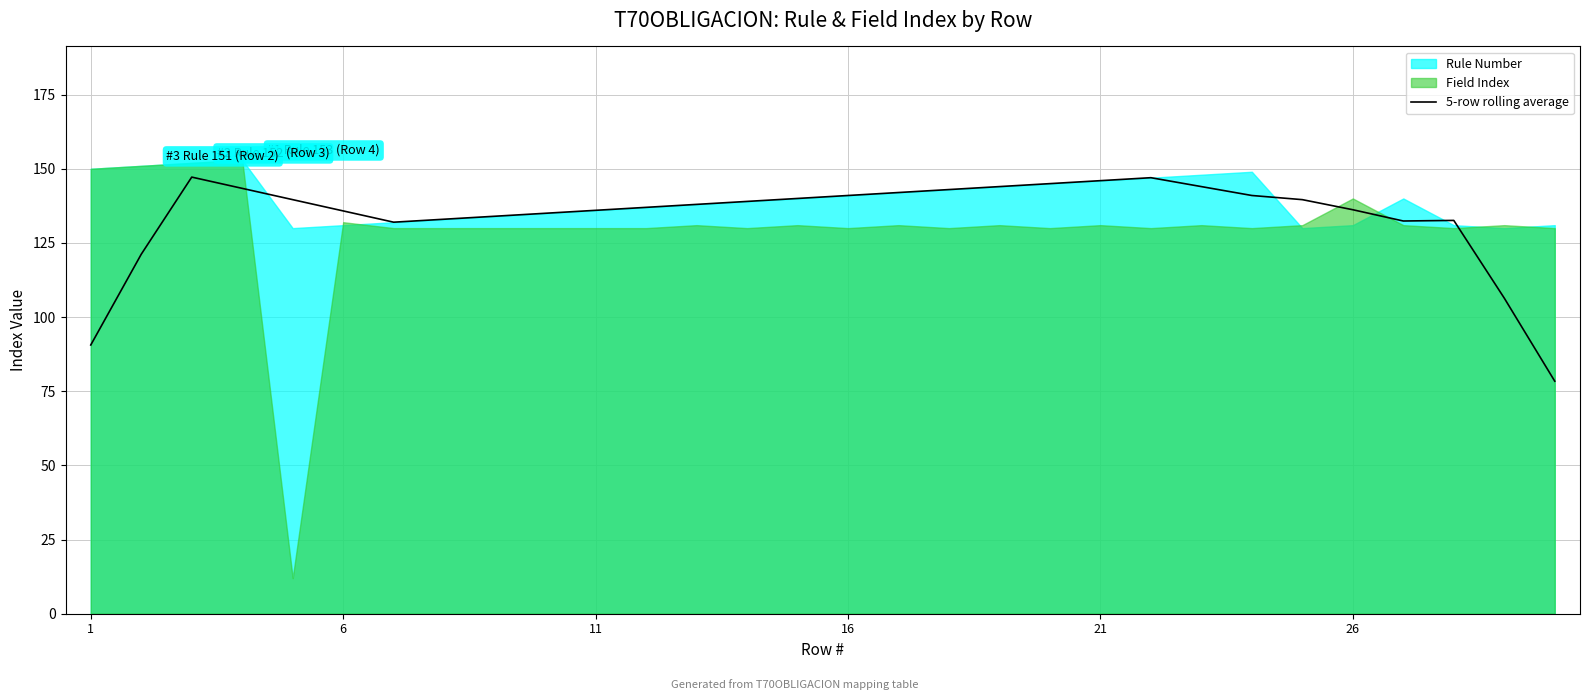

What is the lowest value of the 5-row rolling average series?

78.4